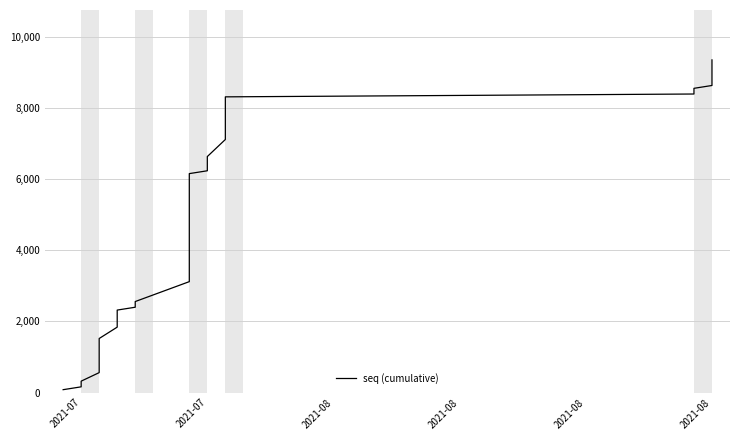

True or false: the data has more than 0 interior local peaks.

False